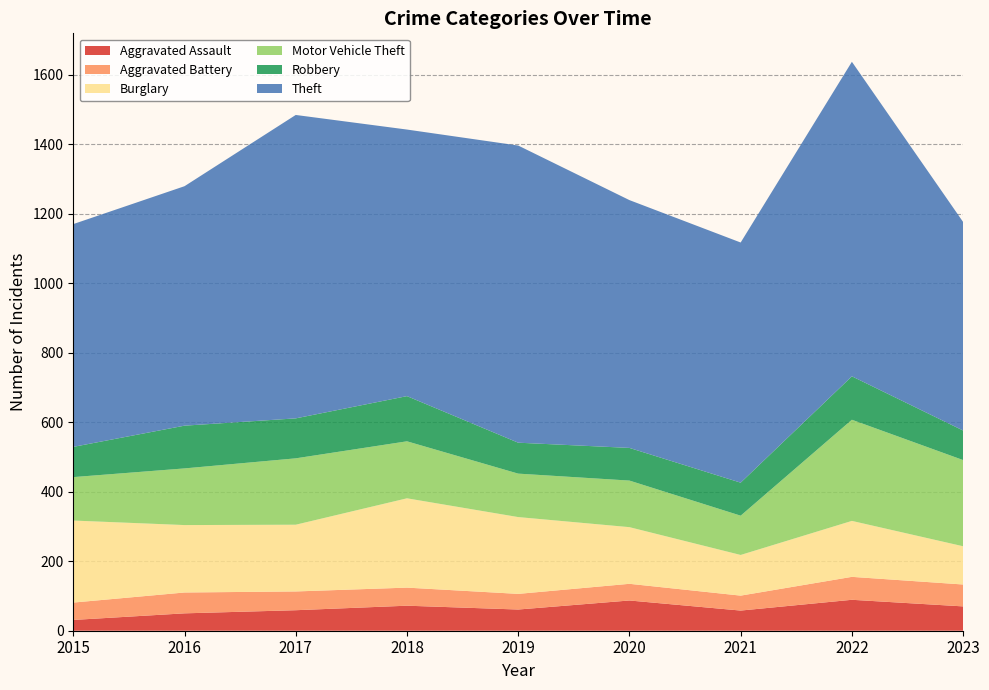

Reading right to left, transcribe all the data shown in this chart.

Aggravated Assault: 70	89	58	87	61	72	59	50	31
Aggravated Battery: 63	66	43	48	45	52	54	60	50
Burglary: 110	161	117	163	221	257	192	194	236
Motor Vehicle Theft: 248	291	113	134	125	164	191	163	125
Robbery: 85	125	95	94	89	130	115	123	87
Theft: 600	905	691	713	855	767	873	689	641